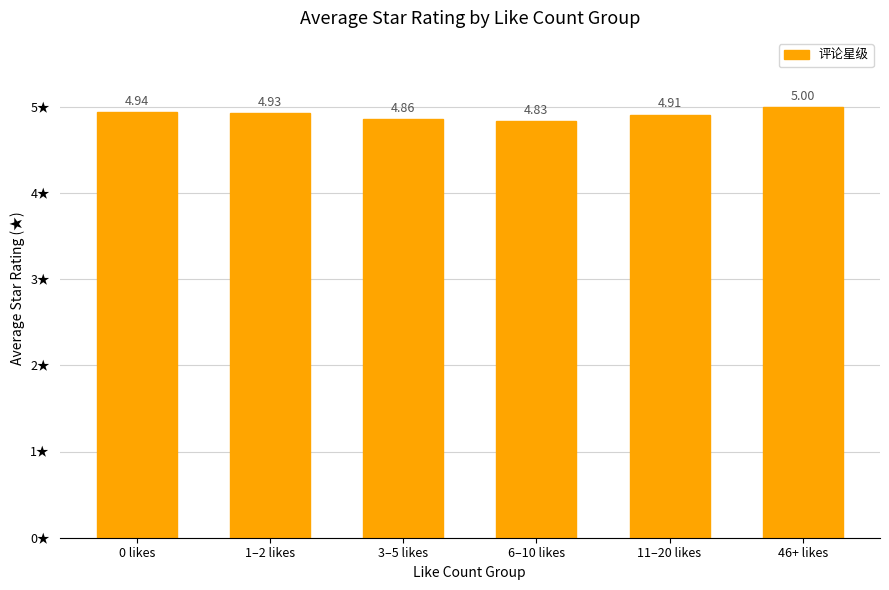

What is the sum of all values?

29.5